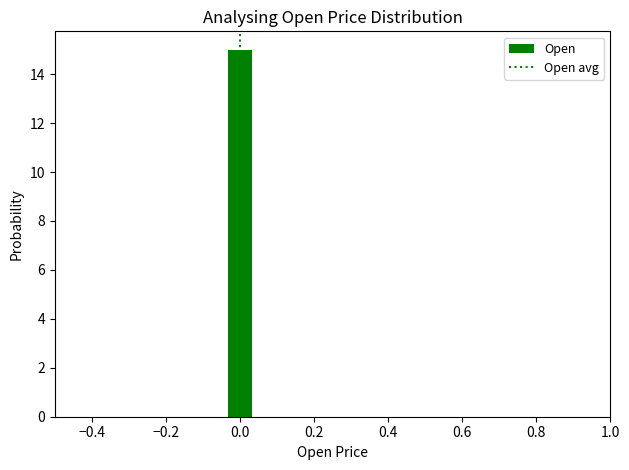

Read against the x-axis, roughly where is the centre of the tallest bar?

0.00